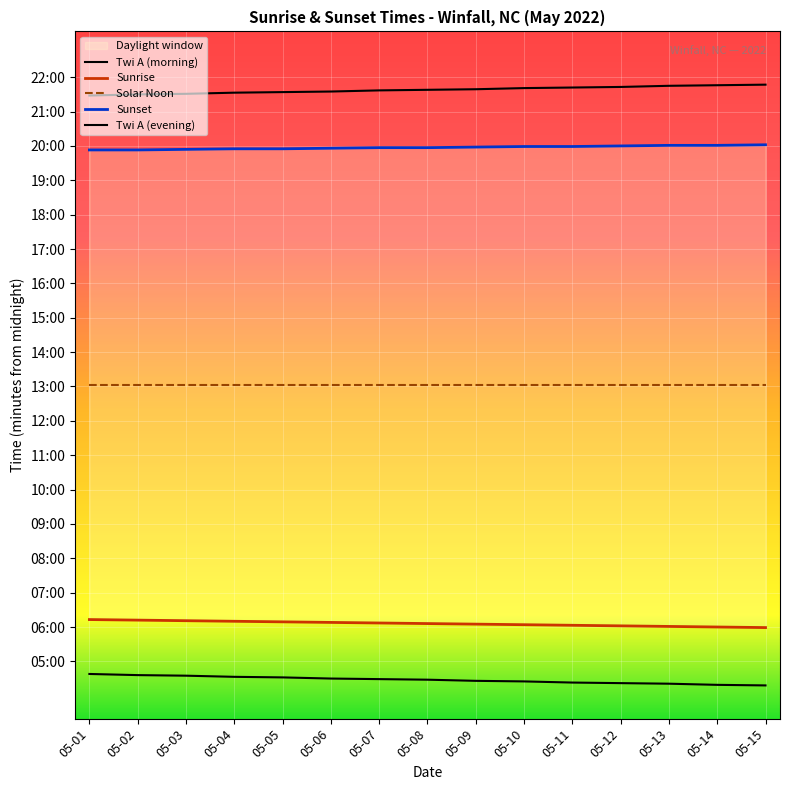

True or false: Twi A (morning) and Solar Noon intersect in this chart.

False